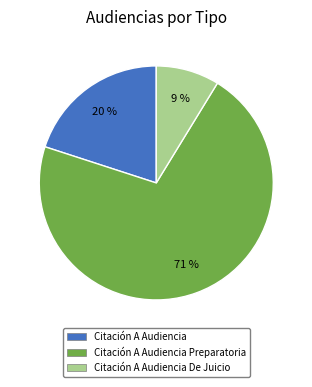

To the nearest percent, what is the difference between the largest and smallest slice percentages?

62%